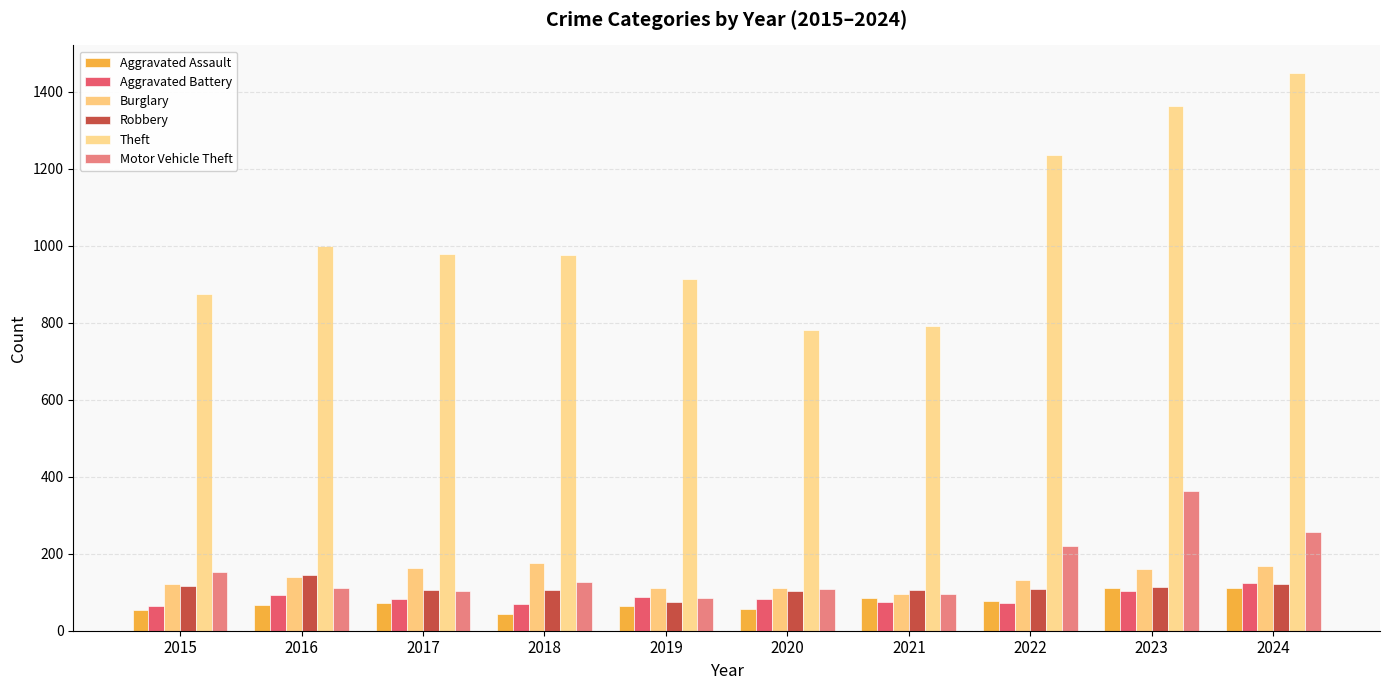

At 2015, list the series in order from largest to smallest.

Theft, Motor Vehicle Theft, Burglary, Robbery, Aggravated Battery, Aggravated Assault